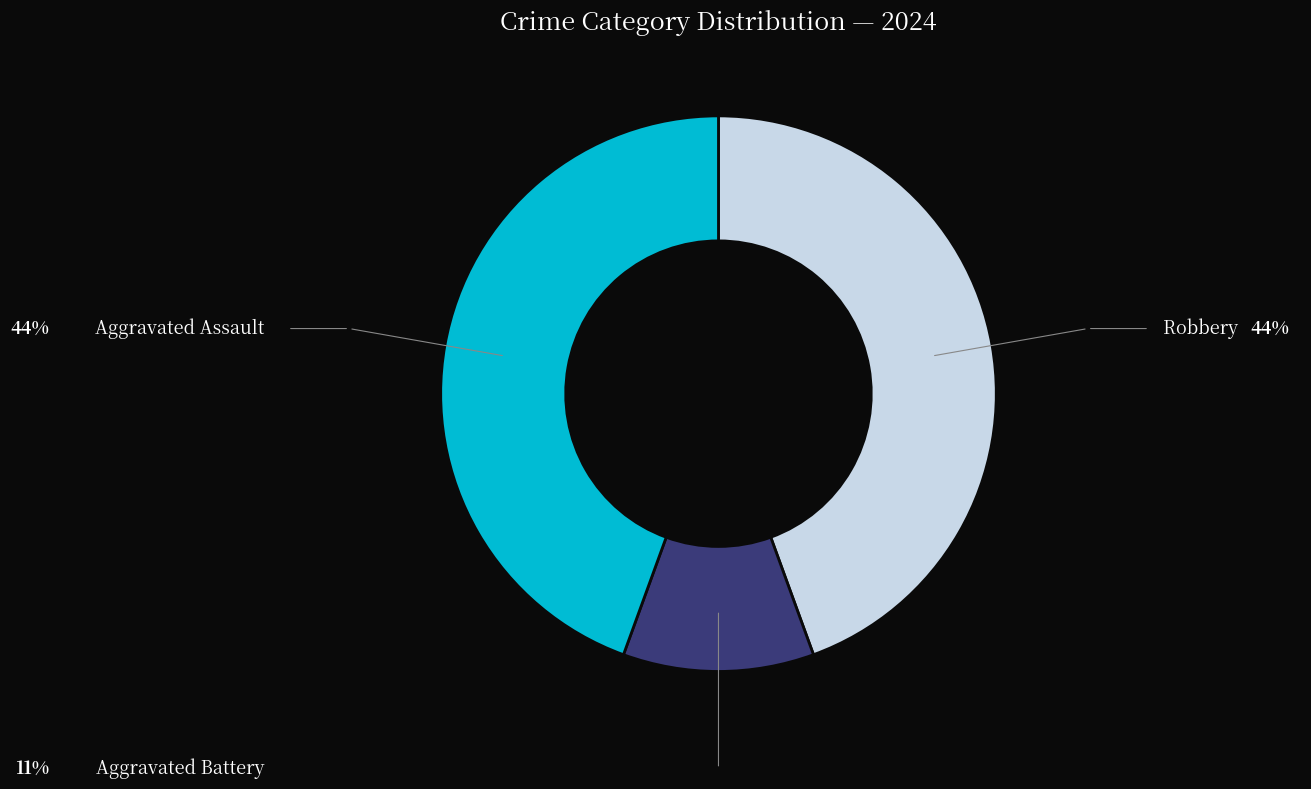

Is there any slice that represents more than half of the pie?

No